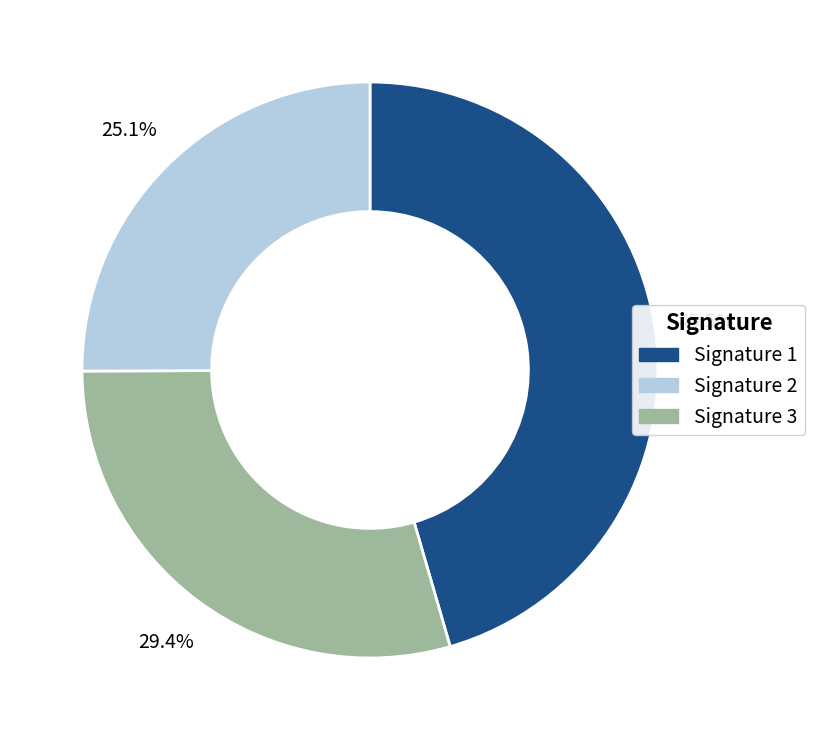

How many slices are in this pie chart?

3